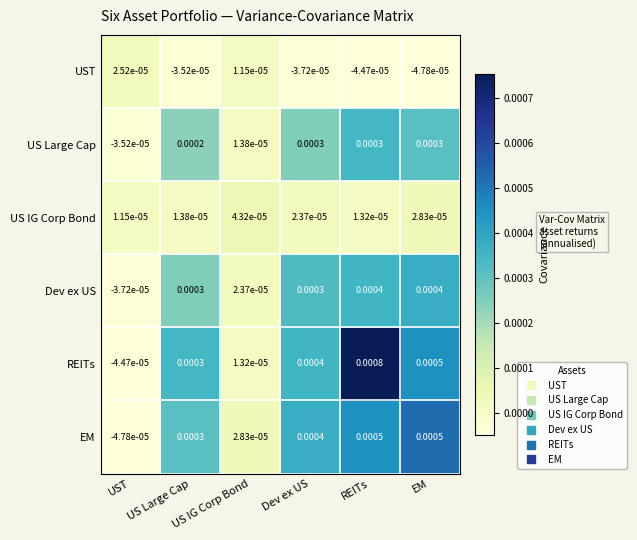

Which series has the widest spread of values?

REITs